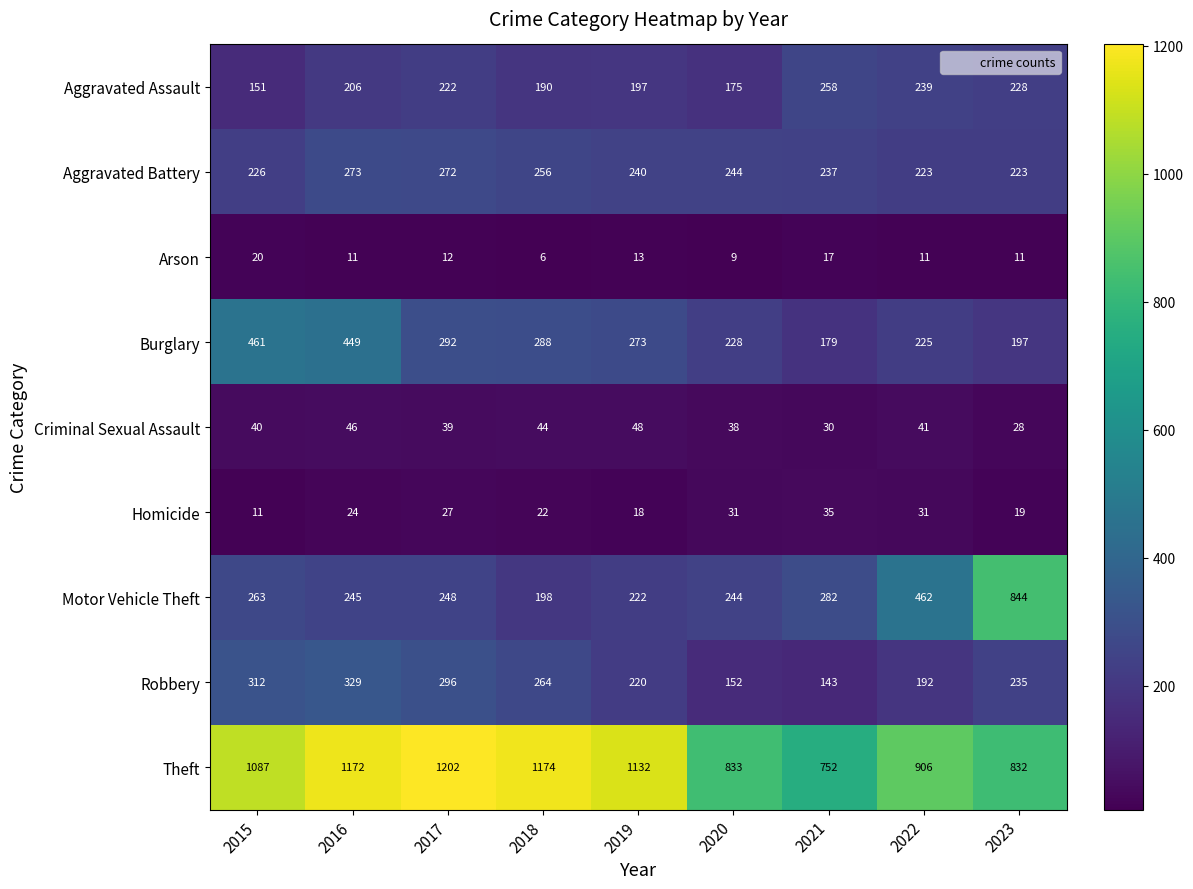

Which series has the widest spread of values?

Motor Vehicle Theft